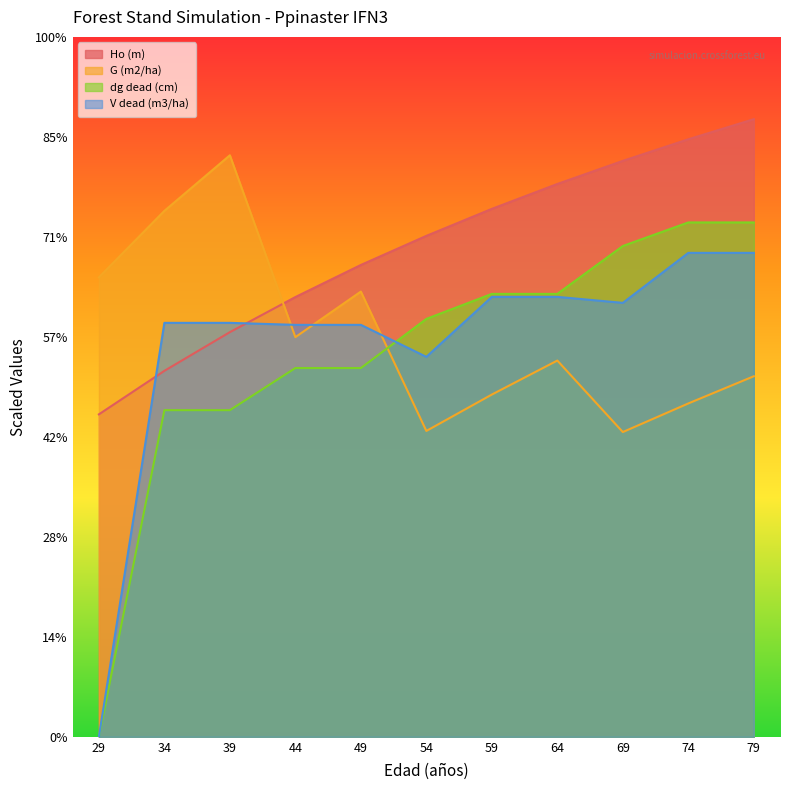

True or false: V dead (m3/ha) has a value of 16.2 at 29.

False